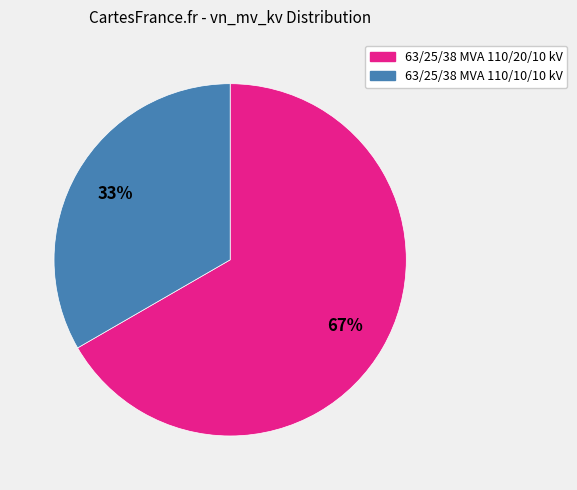

What percentage is the 63/25/38 MVA 110/20/10 kV slice, to the nearest percent?

67%